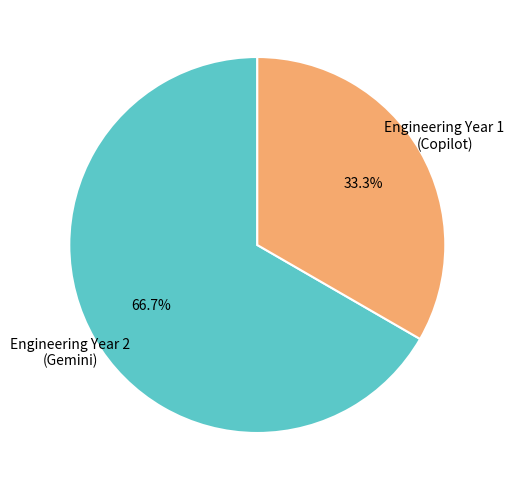

What portion of the pie excludes Engineering Year 2 (Gemini)?

33.3%